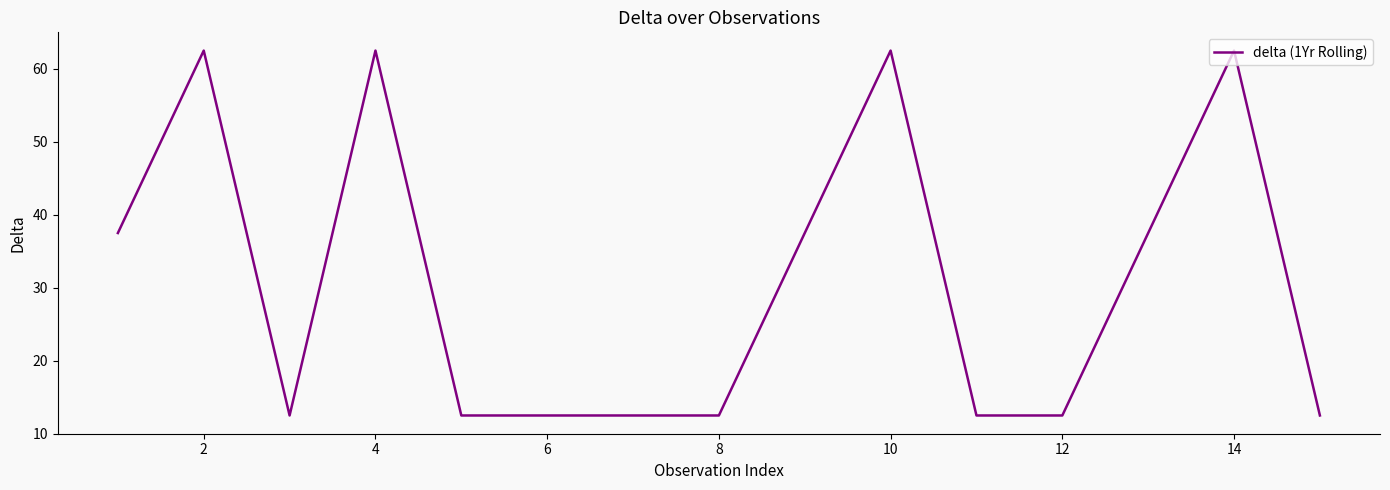

What is the smallest value displayed?

12.5